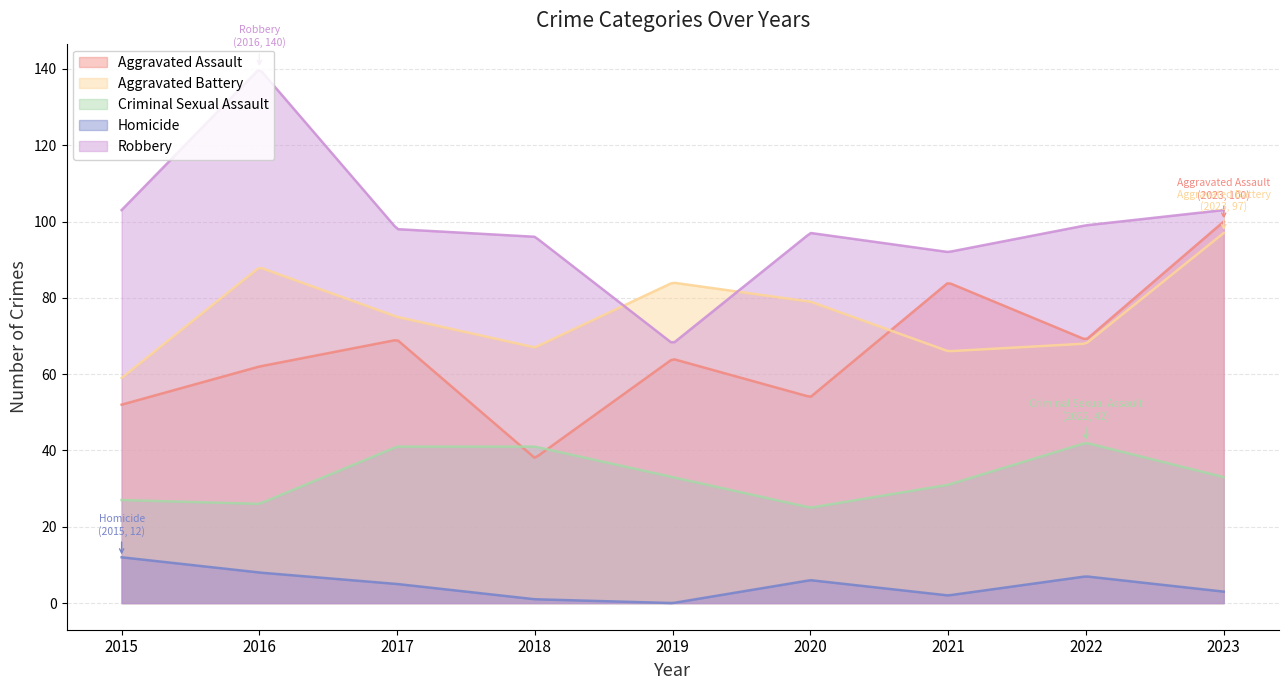

True or false: Criminal Sexual Assault has a value of 41 at 2018.

True